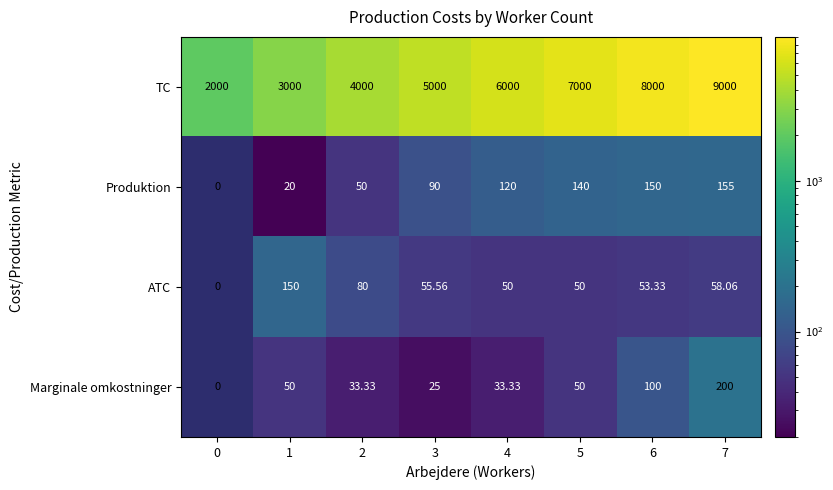

At 6, list the series in order from smallest to largest.

ATC, Marginale omkostninger, Produktion, TC